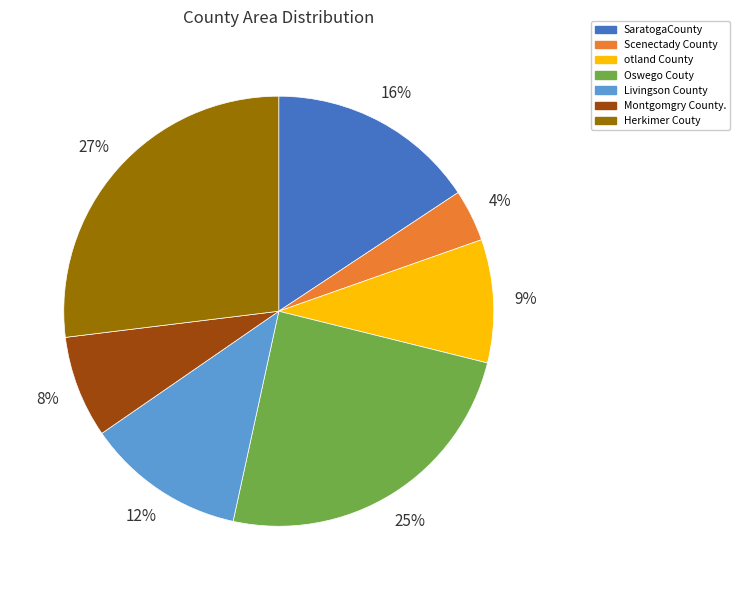

Which slice is the largest?

Herkimer Couty